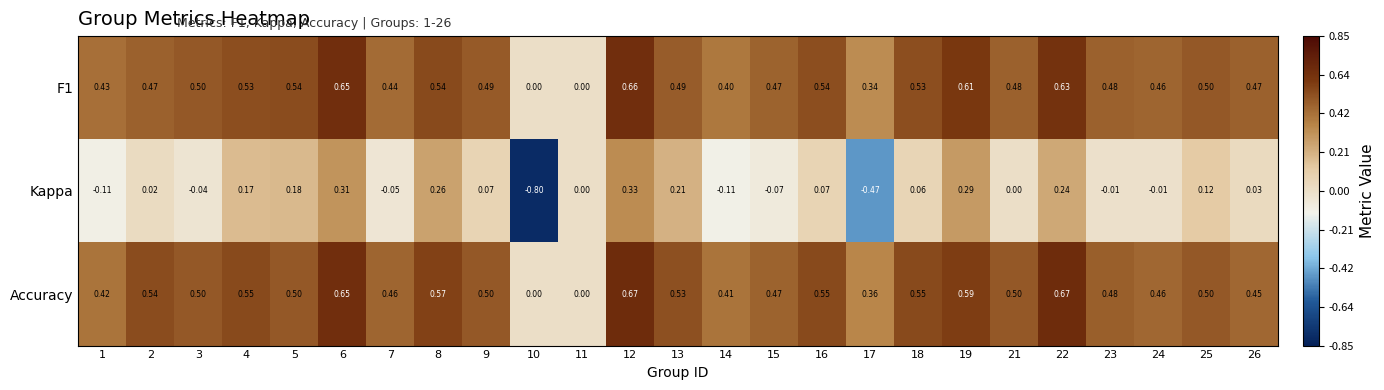

How many series are shown in this chart?

3